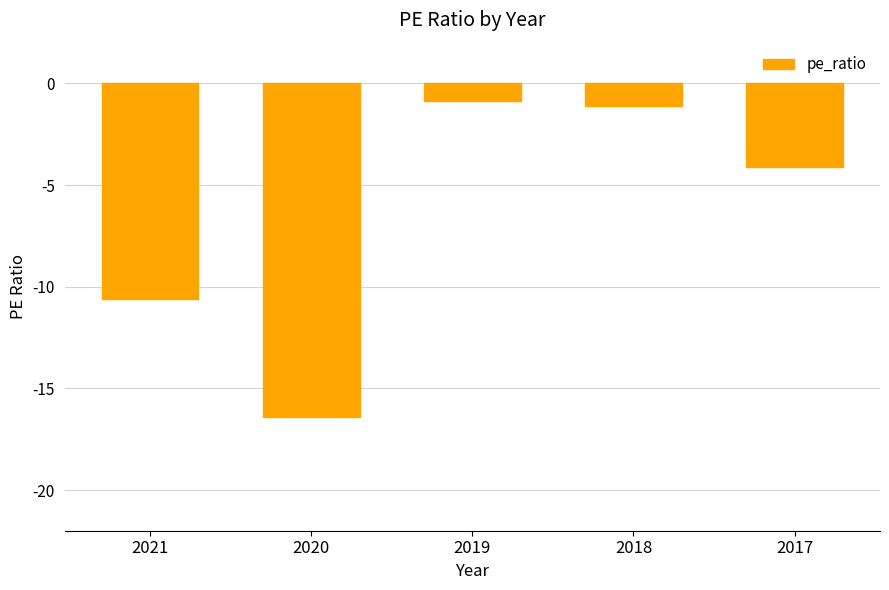

How many bars are there in total?

5